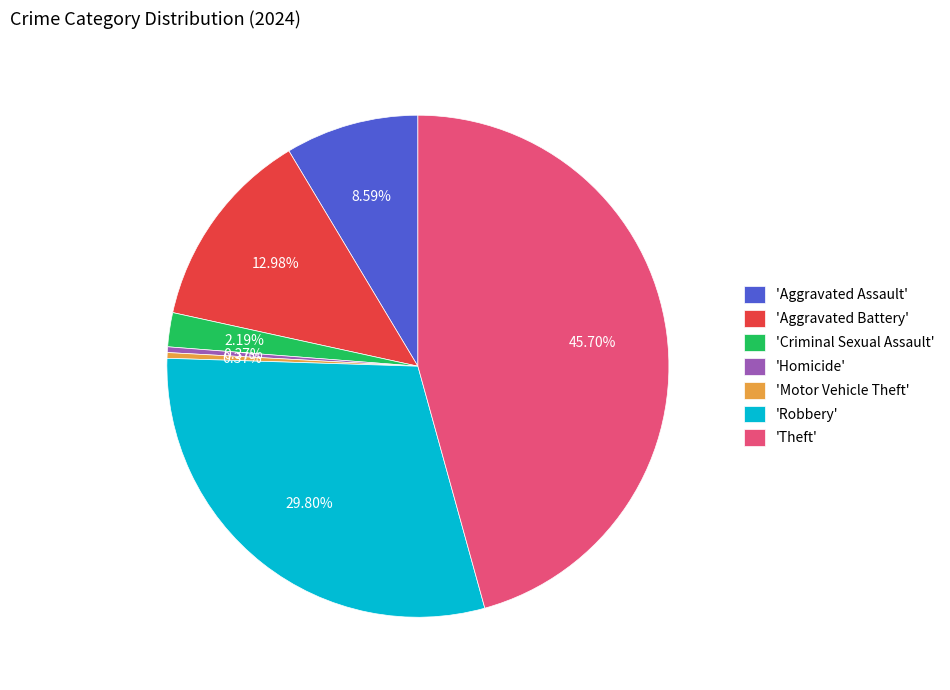

Between 'Aggravated Battery' and 'Criminal Sexual Assault', which is larger?

'Aggravated Battery'